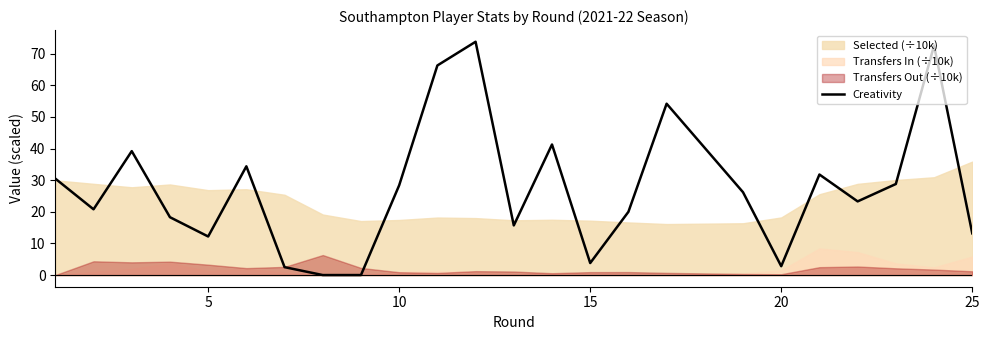

What is the highest value of the Creativity series?

73.8